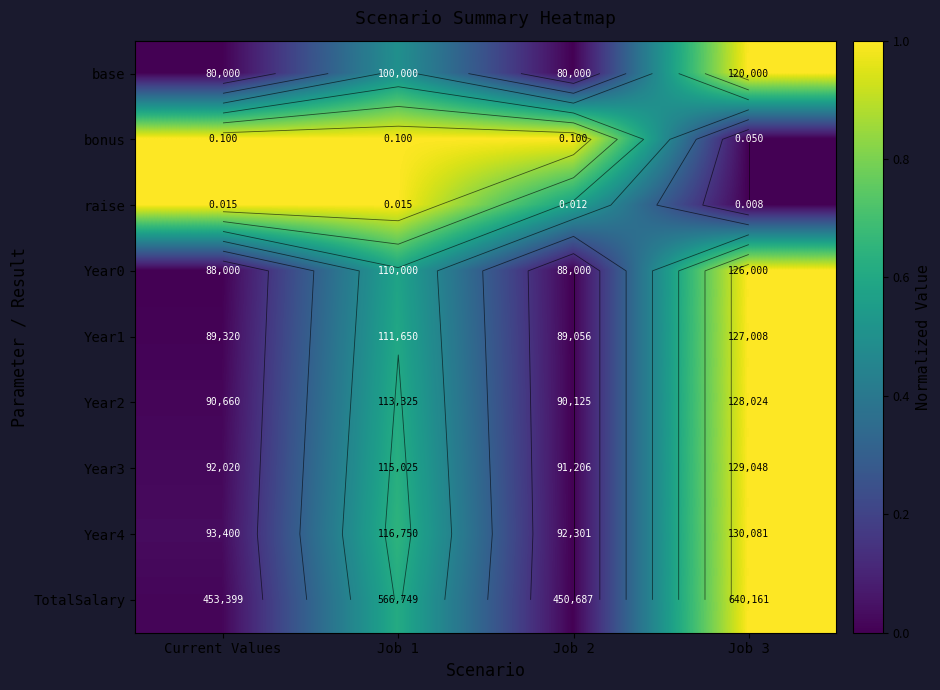

Which has a higher value, Current Values or Job 1?

Job 1